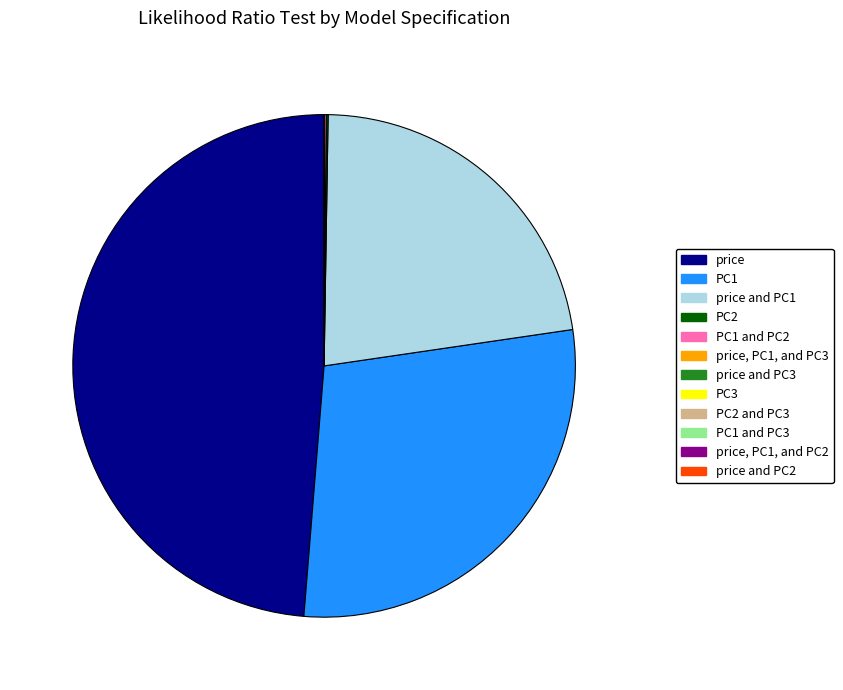

Is there a majority slice in this chart?

No